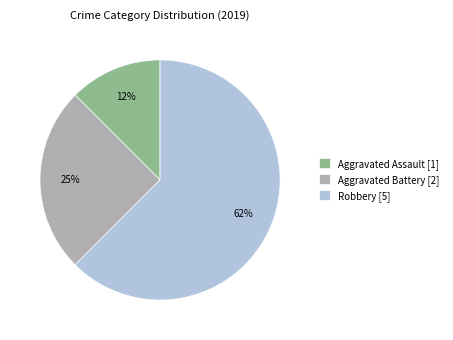

How many segments does this pie chart have?

3